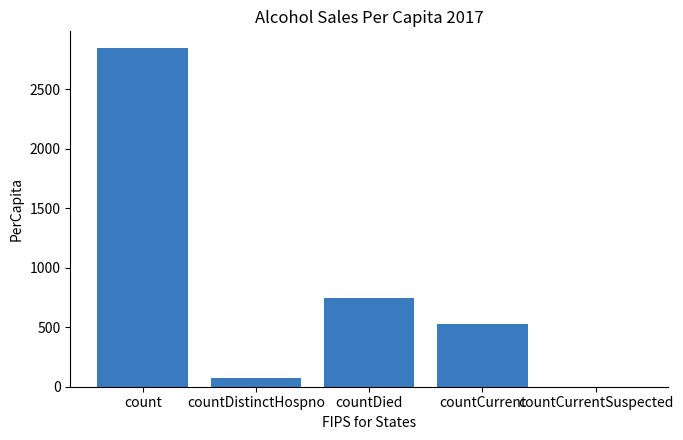

What is the change in value from count to countDistinctHospno?

-2771